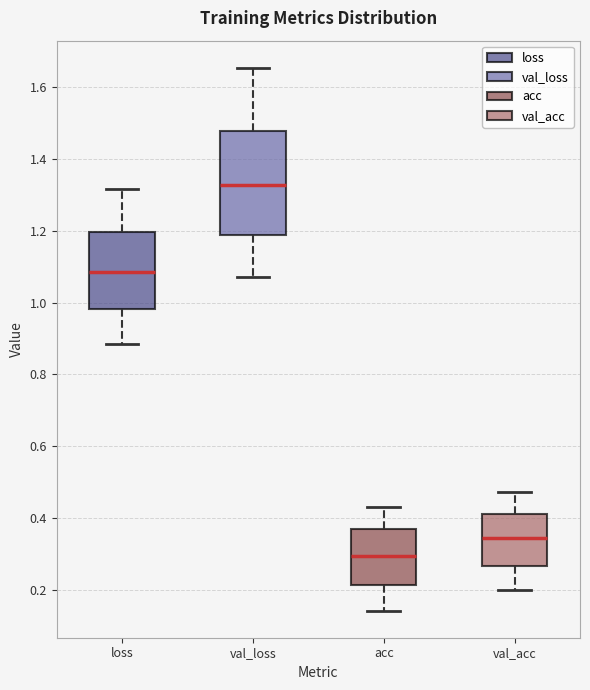

Reading left to right, read every box against the y-axis: the position of its median line, the range the box covers, and the ends of its whiskers. The values are not printed on the chart, so give them approximately, as read against the axis.

loss: median 1.08, box 0.98 to 1.20, whiskers 0.88 to 1.32
val_loss: median 1.32, box 1.18 to 1.48, whiskers 1.08 to 1.66
acc: median 0.30, box 0.22 to 0.36, whiskers 0.14 to 0.44
val_acc: median 0.34, box 0.26 to 0.42, whiskers 0.20 to 0.48